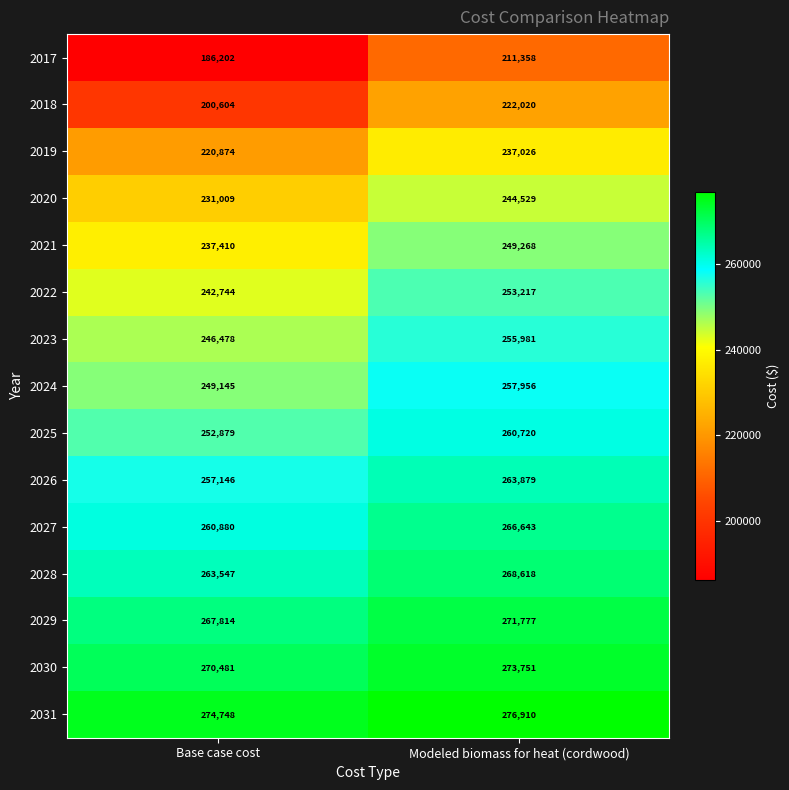

Which series has the widest spread of values?

2017